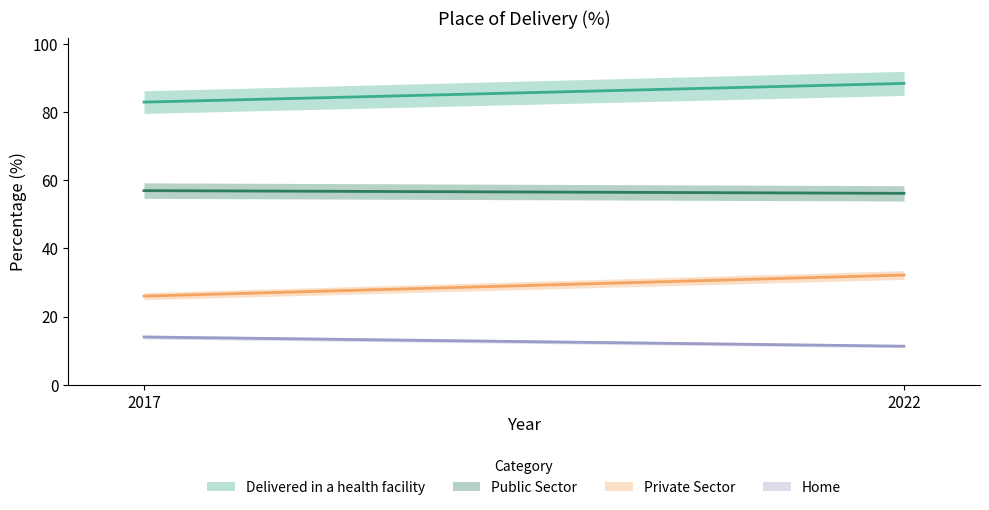

Is this an area chart (filled region under the line)?

No